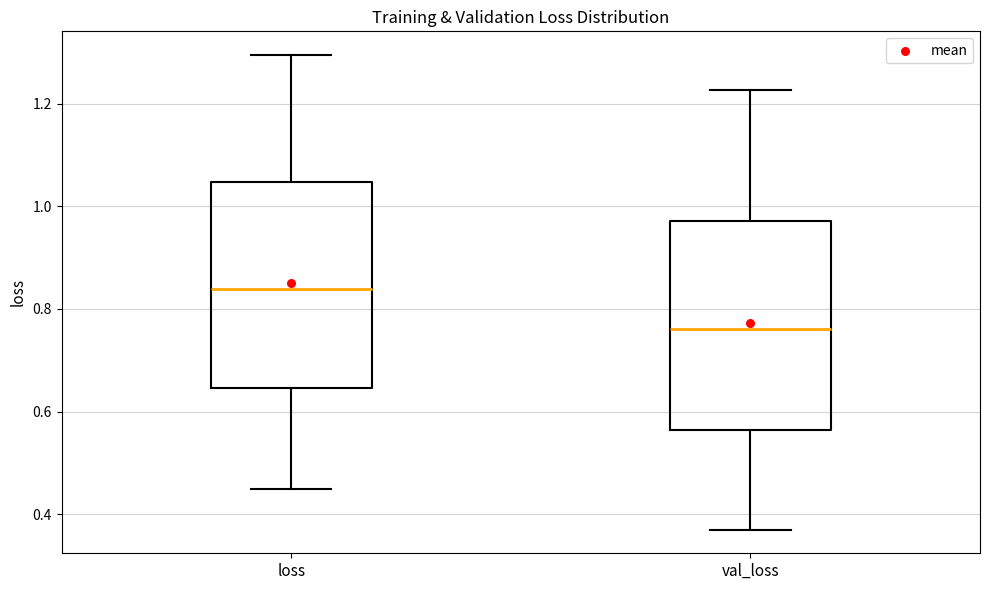

Where is the upper edge of the box for loss on the y-axis? The values are not printed on the chart, so give them approximately, as read against the axis.

1.04